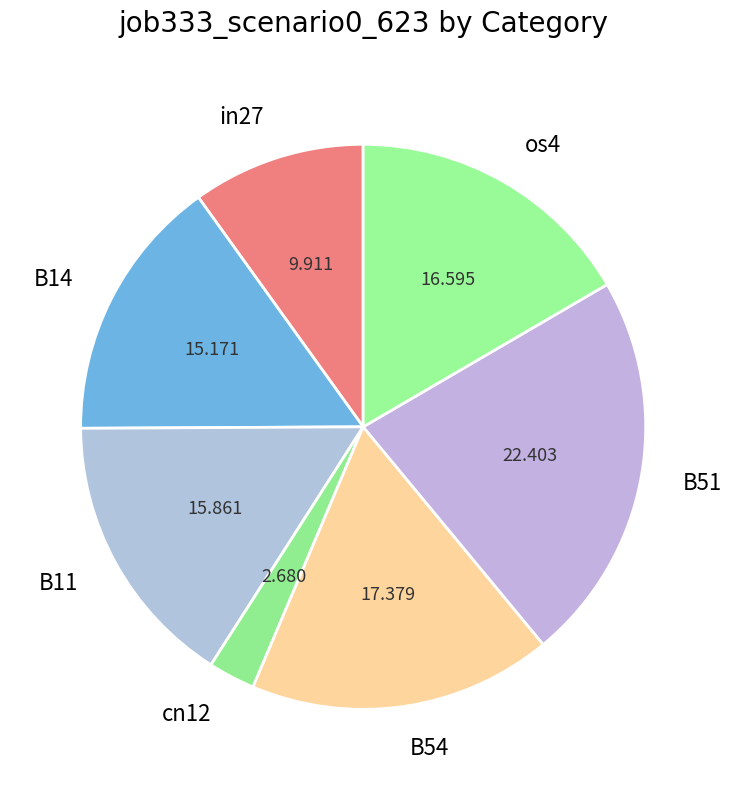

Combined, do cn12 and B51 account for over 50%?

No